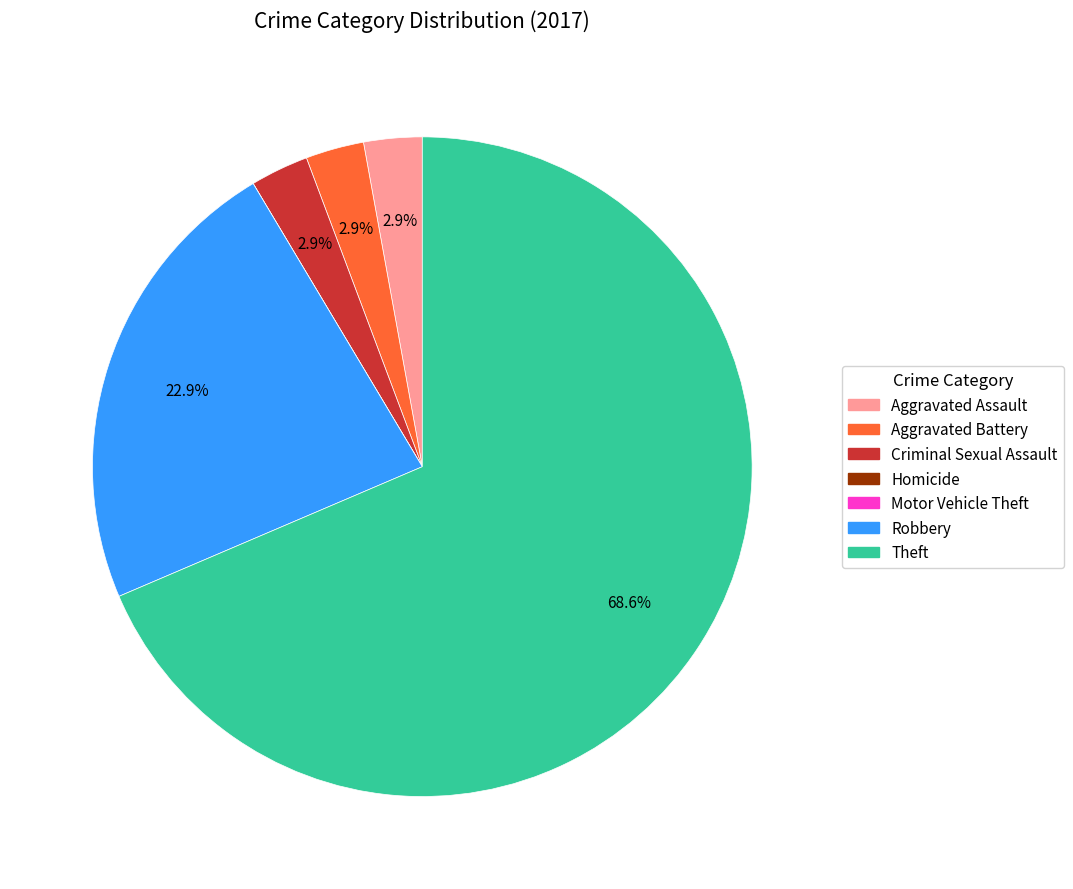

The Theft slice represents 69% of the pie. True or false?

True